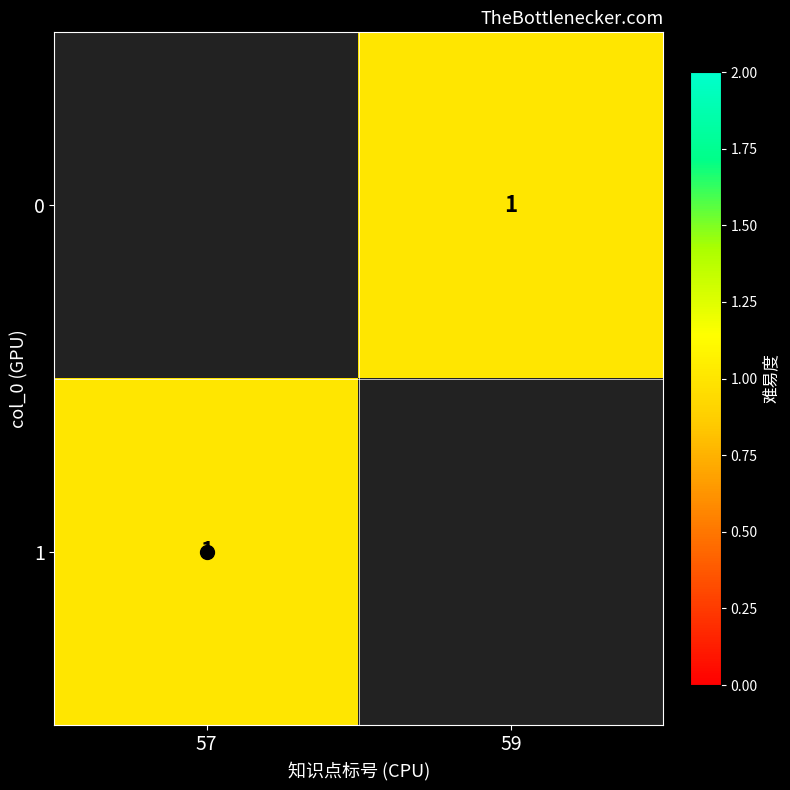

At 57, list the series in order from smallest to largest.

0, 1